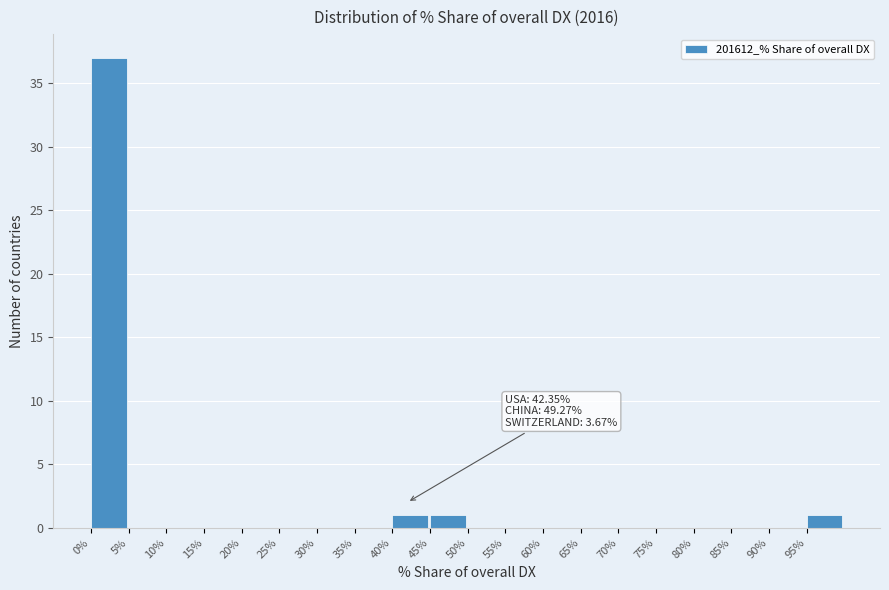

Over which range of the x-axis is the bar tallest?

0 to 5